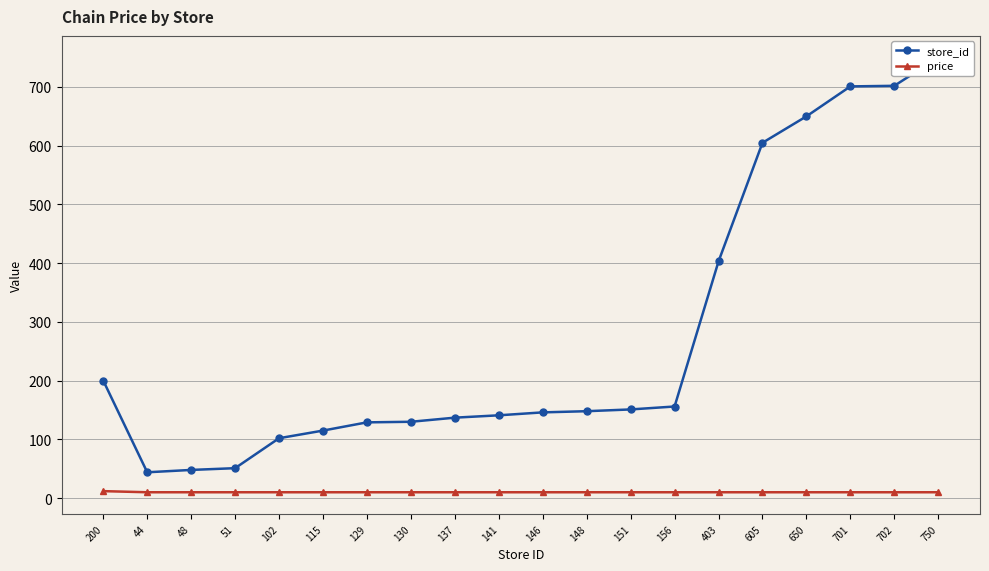

What are all the series names shown in the legend?

store_id, price